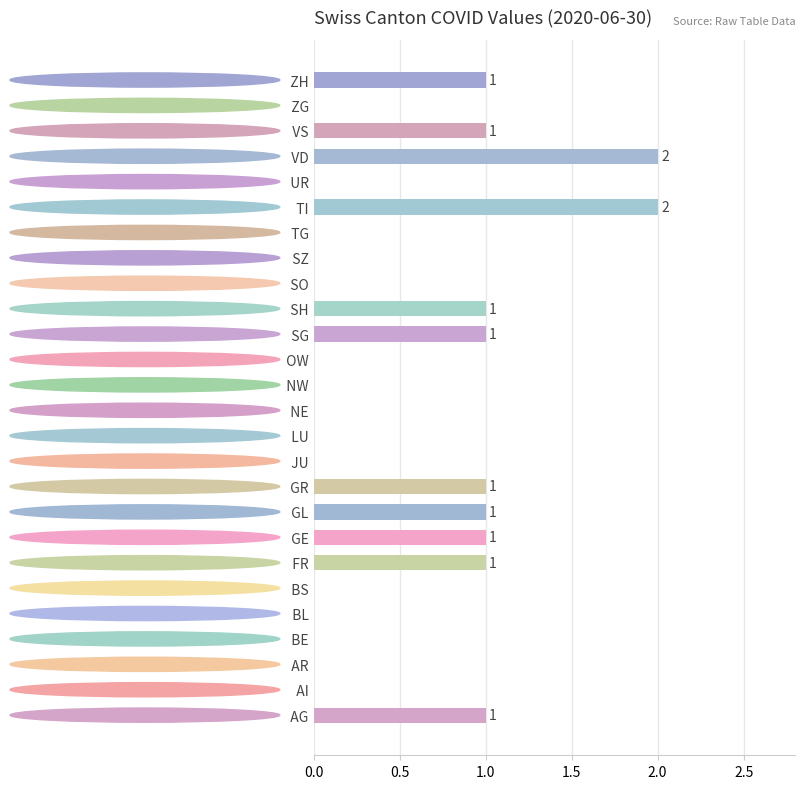

Is it true that the value at   SG is 1?

True